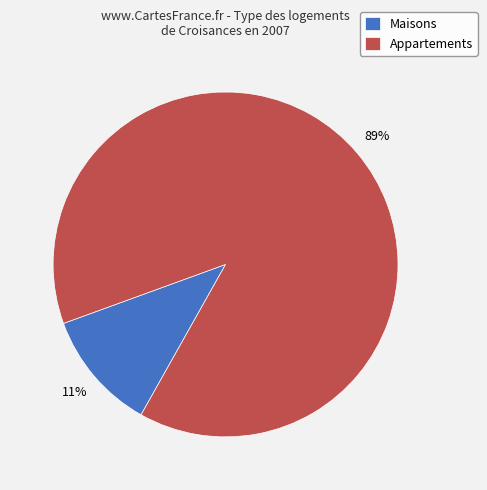

To the nearest percent, what is the average slice percentage?

50%